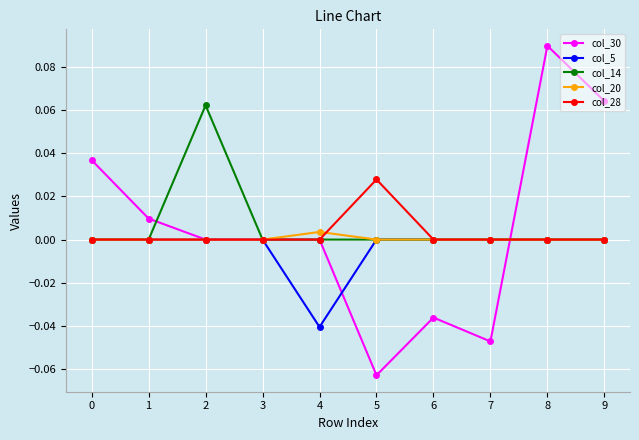

True or false: col_20 has more than 0 points higher than both neighbors.

True